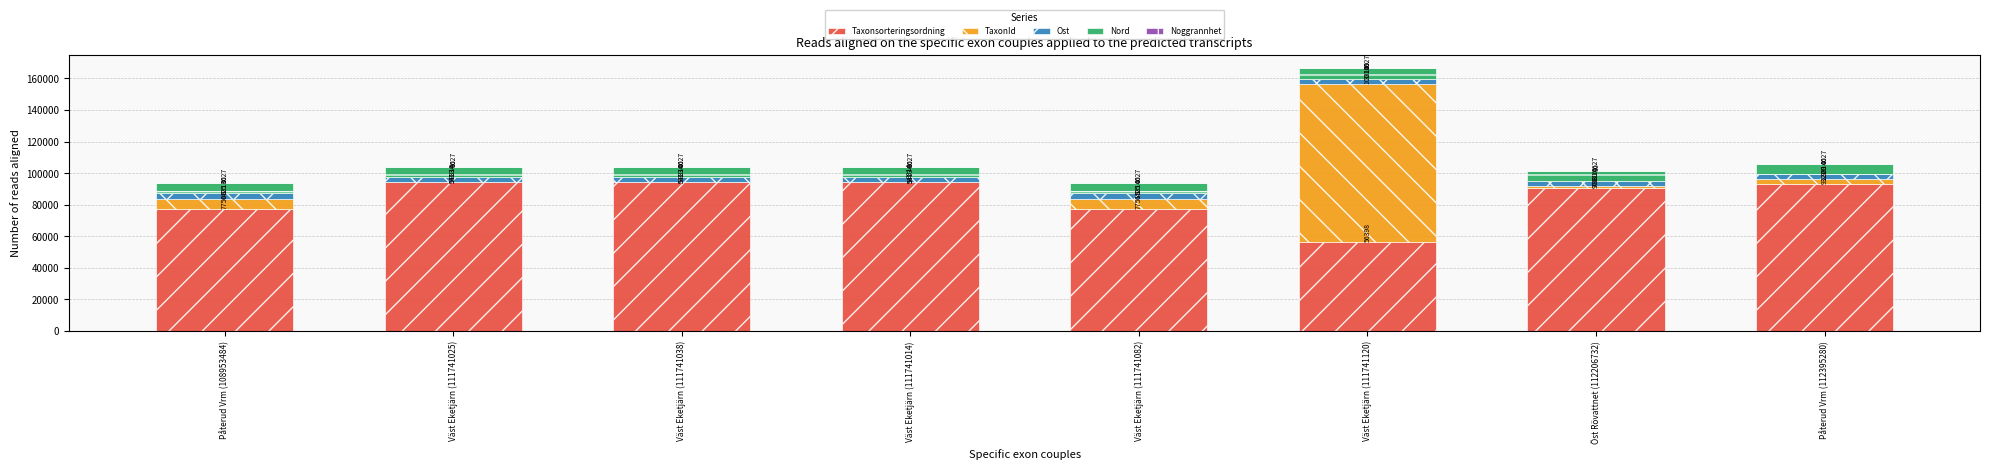

Are the bars grouped side by side (vs. stacked)?

No